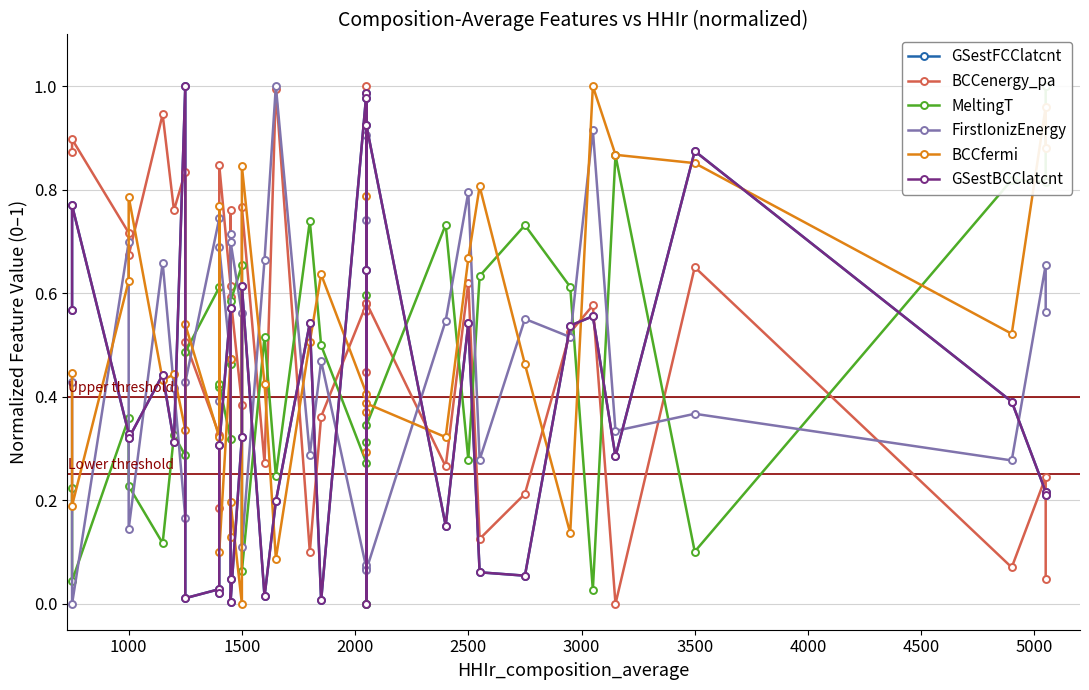

Which series ends up on top after the final intersection of GSestFCClatcnt and FirstIonizEnergy?

FirstIonizEnergy